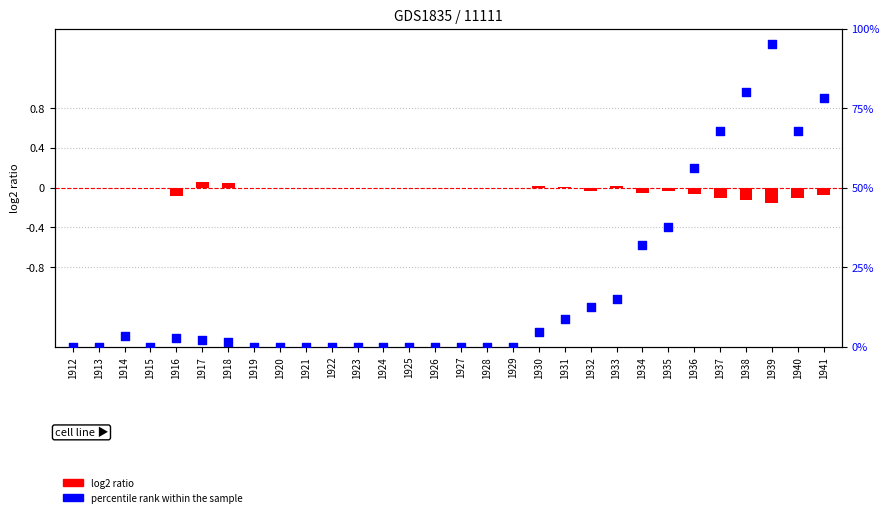

What are all the series names shown in the legend?

log2 ratio, percentile rank within the sample